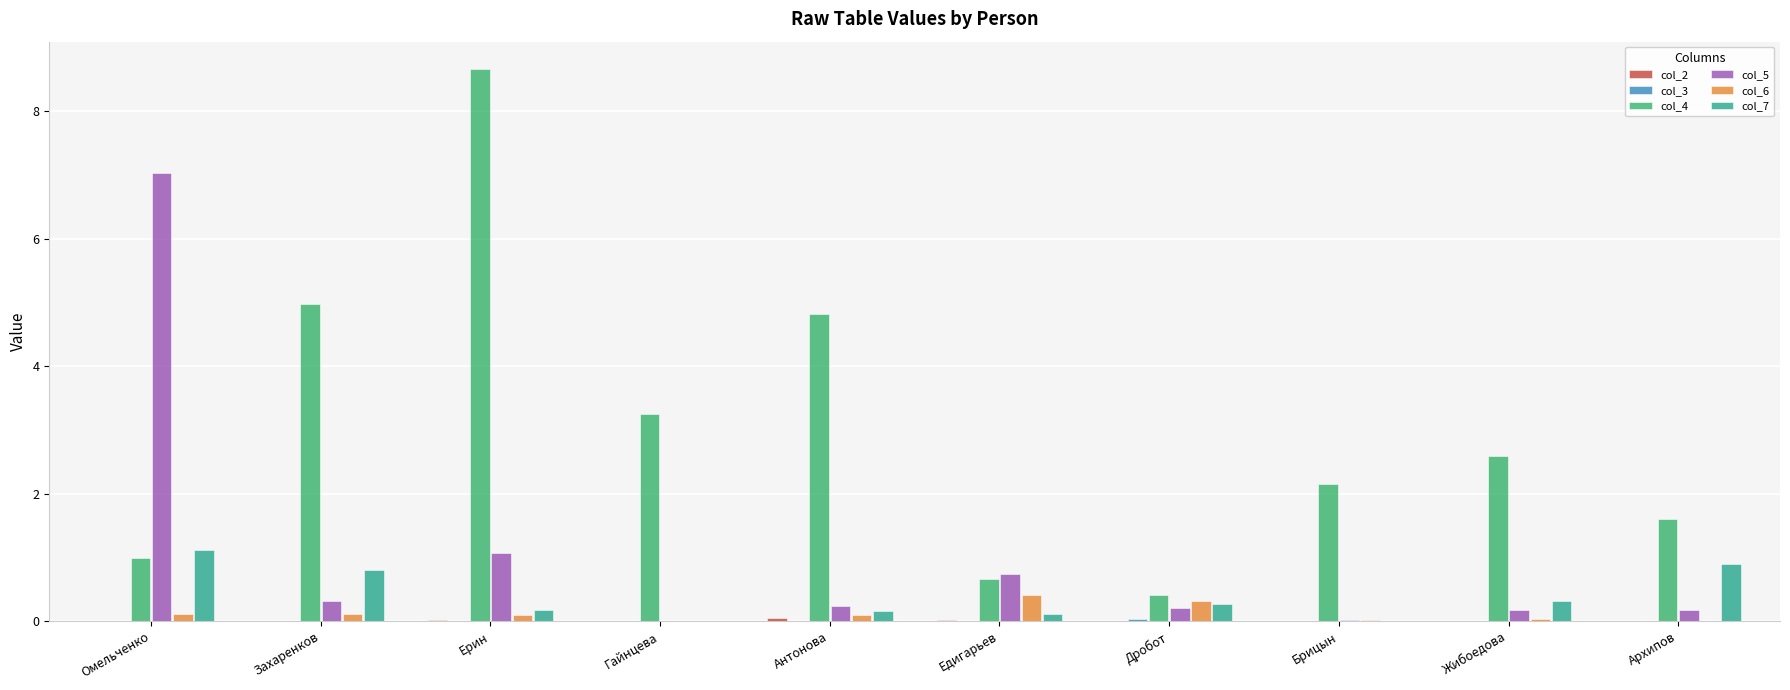

What value does the col_4 series have at Жибоедова?

2.6